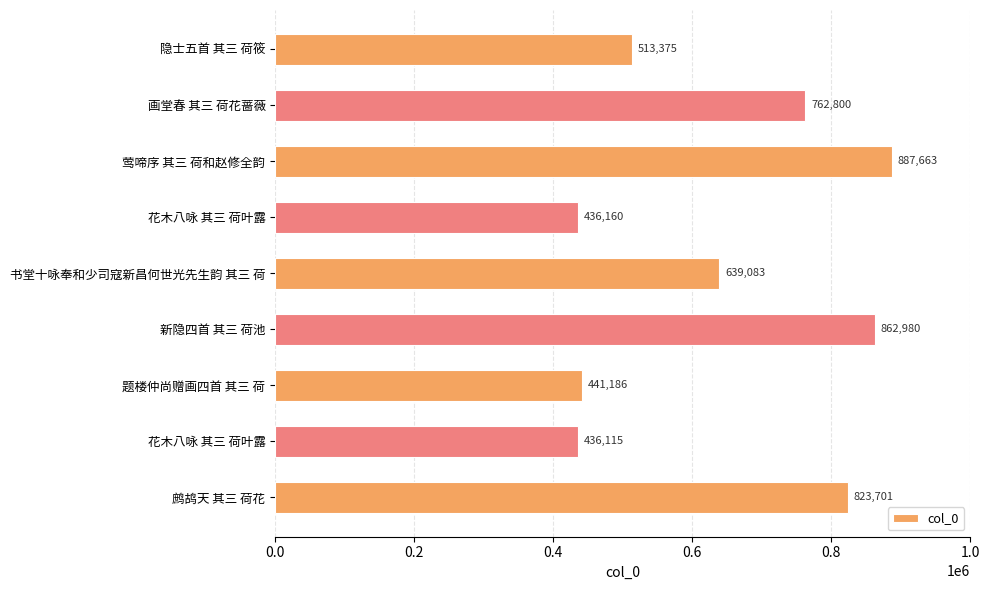

How many distinct data groups are displayed?

1